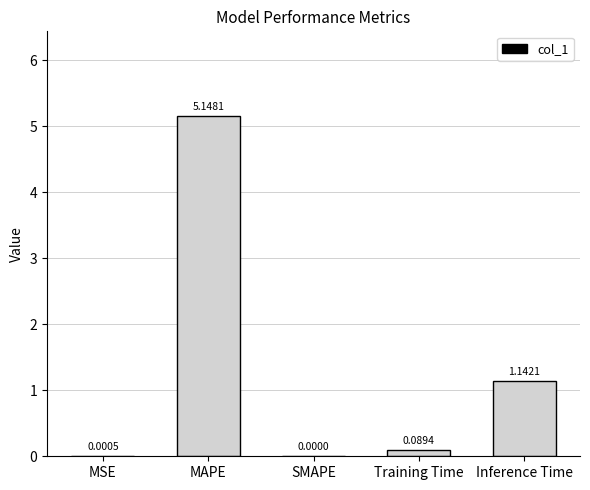

What is the sum of all values?

6.4